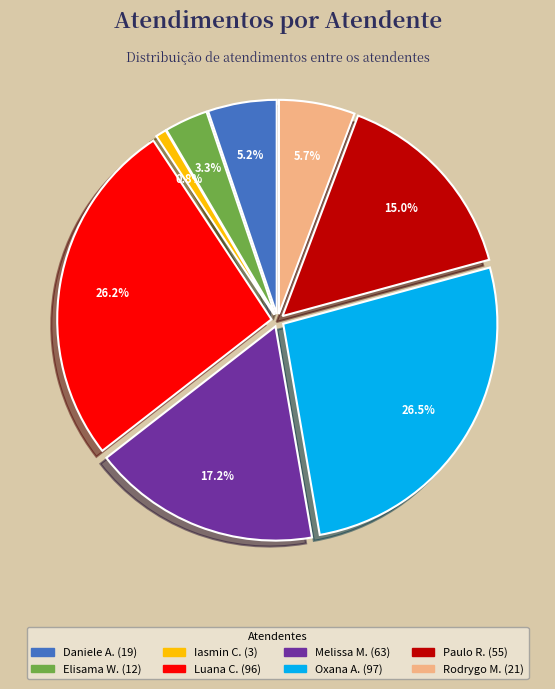

Does any single category account for the majority?

No